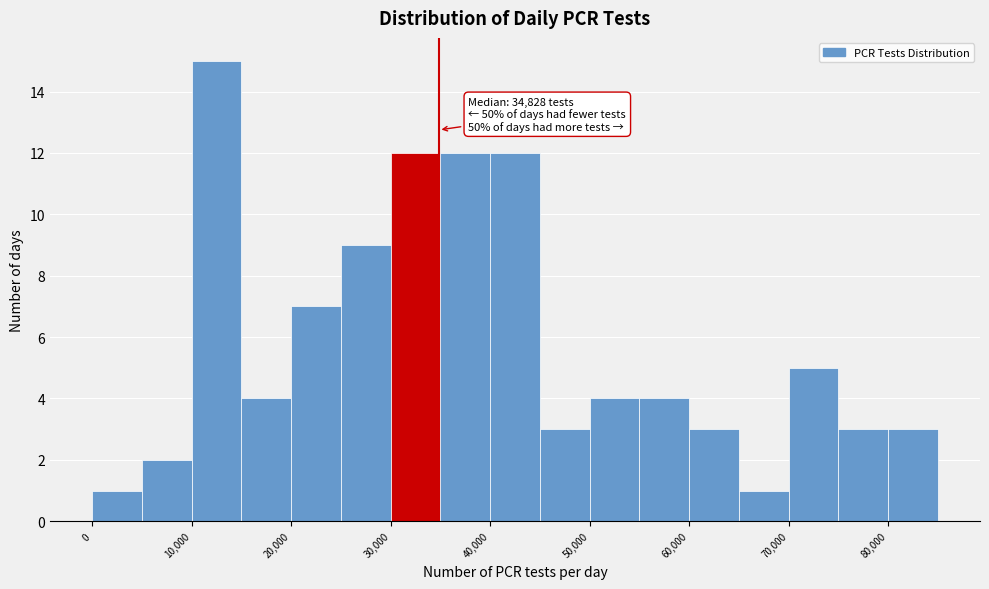

Over which range of the x-axis is the bar tallest?

10000 to 15000